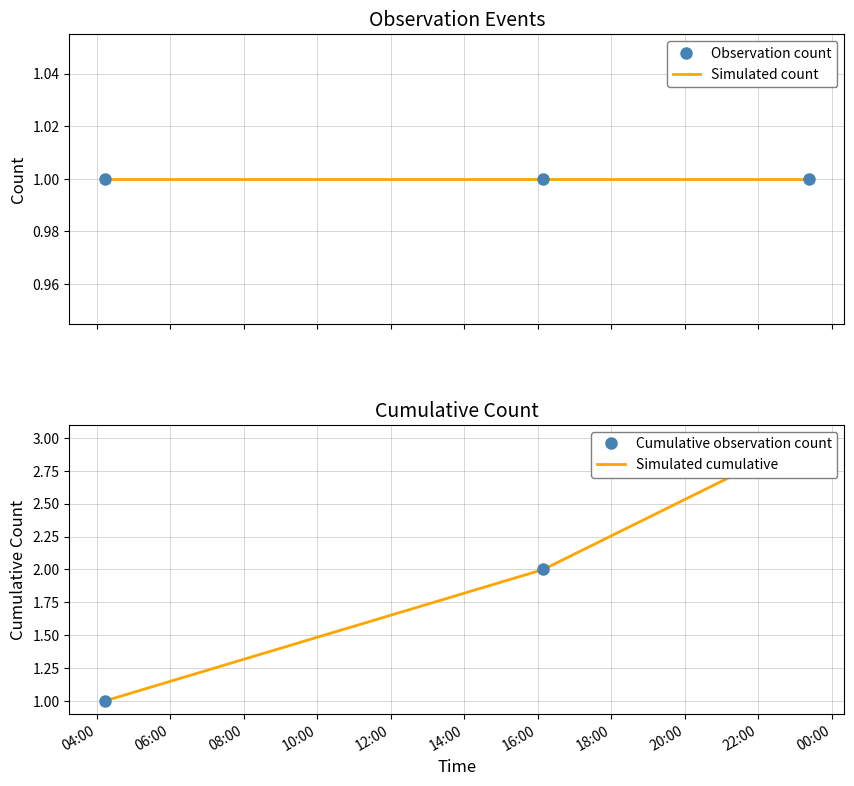

True or false: Cumulative observation count has a value of 1 at 06:00.

False